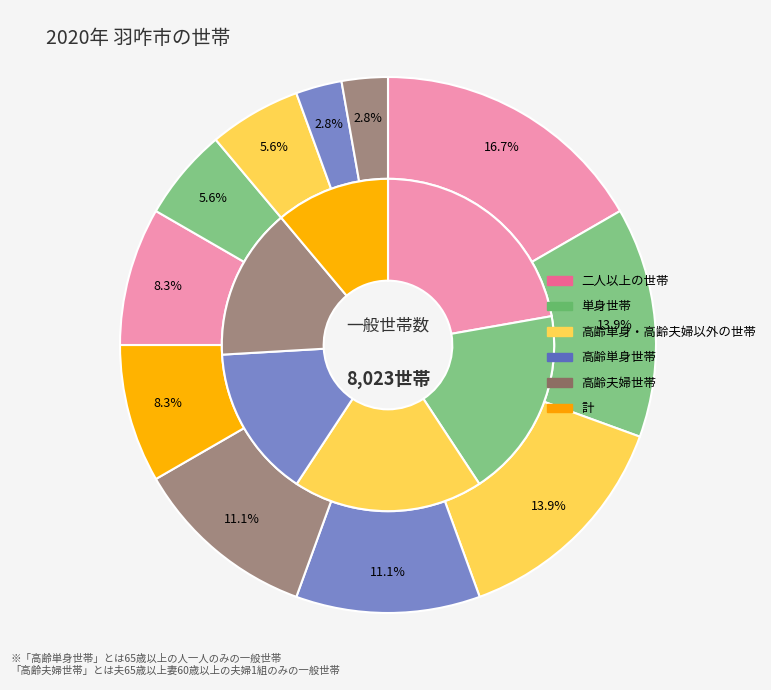

Is it true that 1 is 3% of the pie?

True